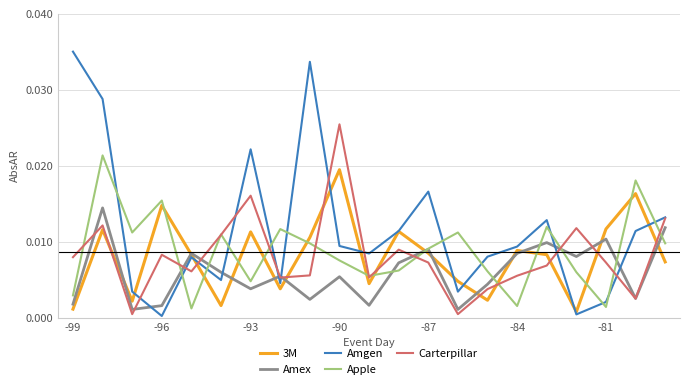

At how many categories does at least one series exceed 0?

21